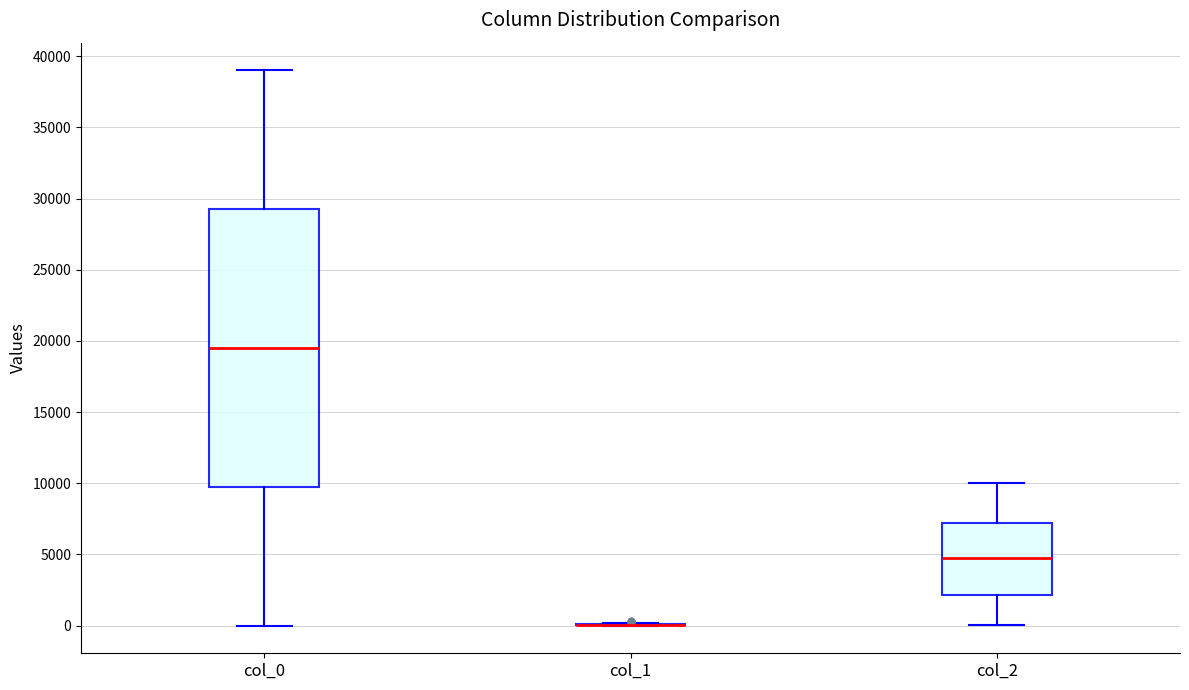

Where does the median line of the box for col_2 sit on the y-axis? The values are not printed on the chart, so give them approximately, as read against the axis.

4500